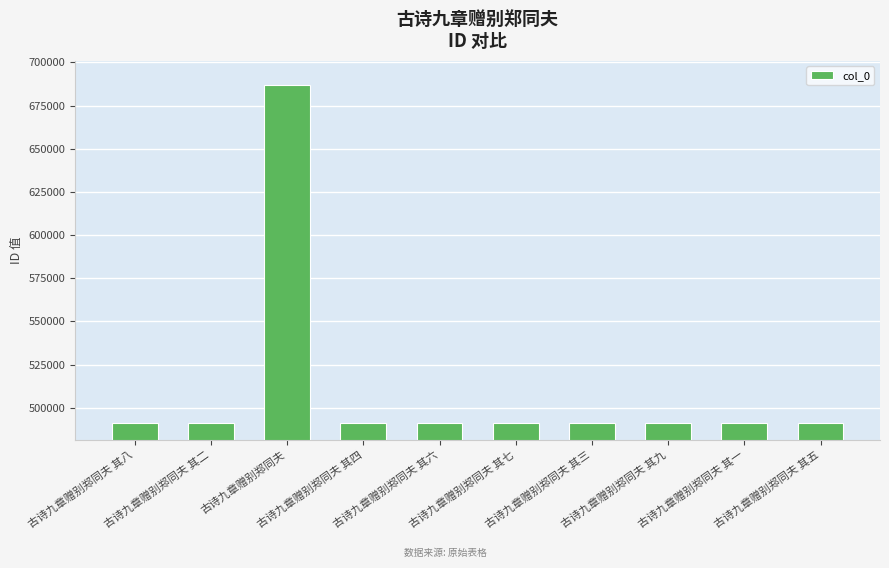

What position from the left is 古诗九章赠别郑同夫 其九?

8